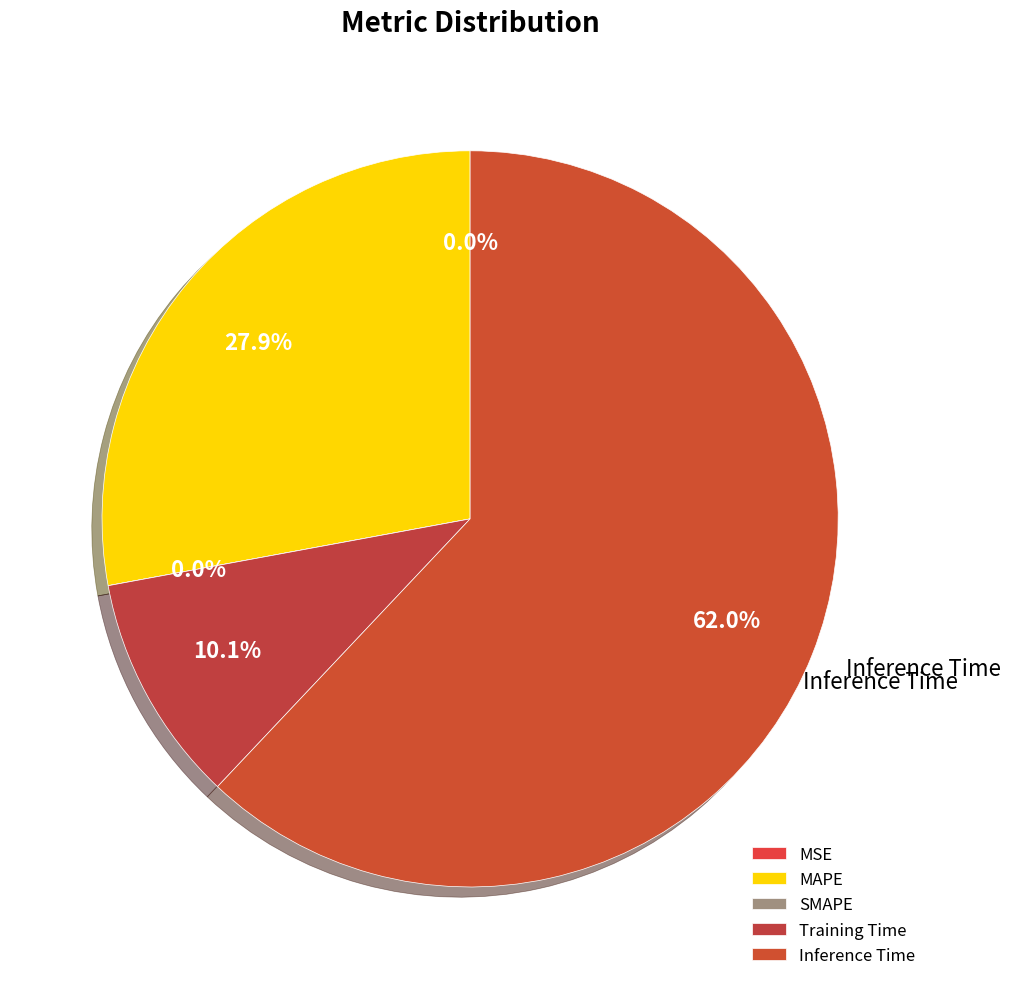

Which category has the smallest portion of the pie?

SMAPE